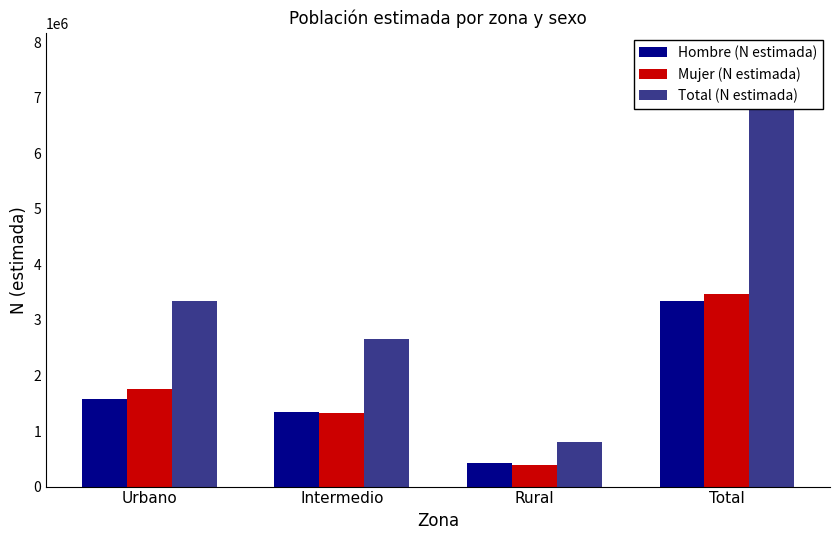

How many bars are there in total?

12